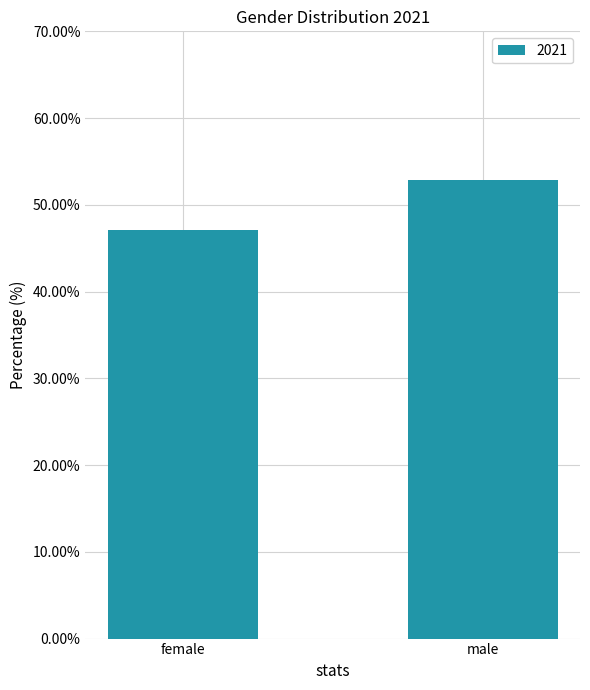

Rank the categories by value from highest to lowest.

male, female